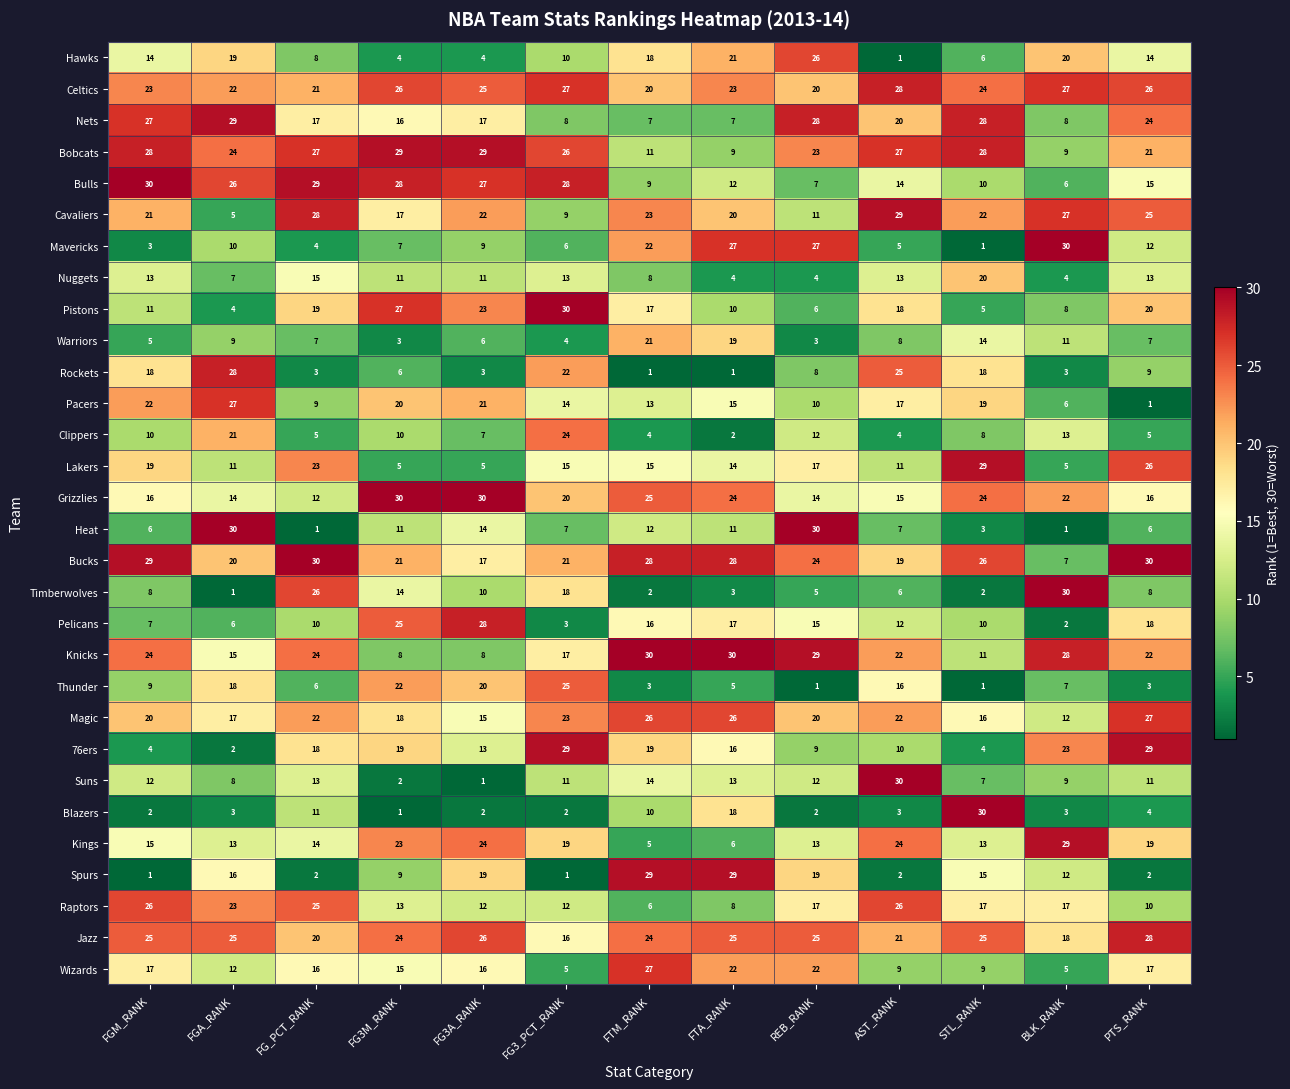

At which category is the sum across all series the highest?

PTS_RANK